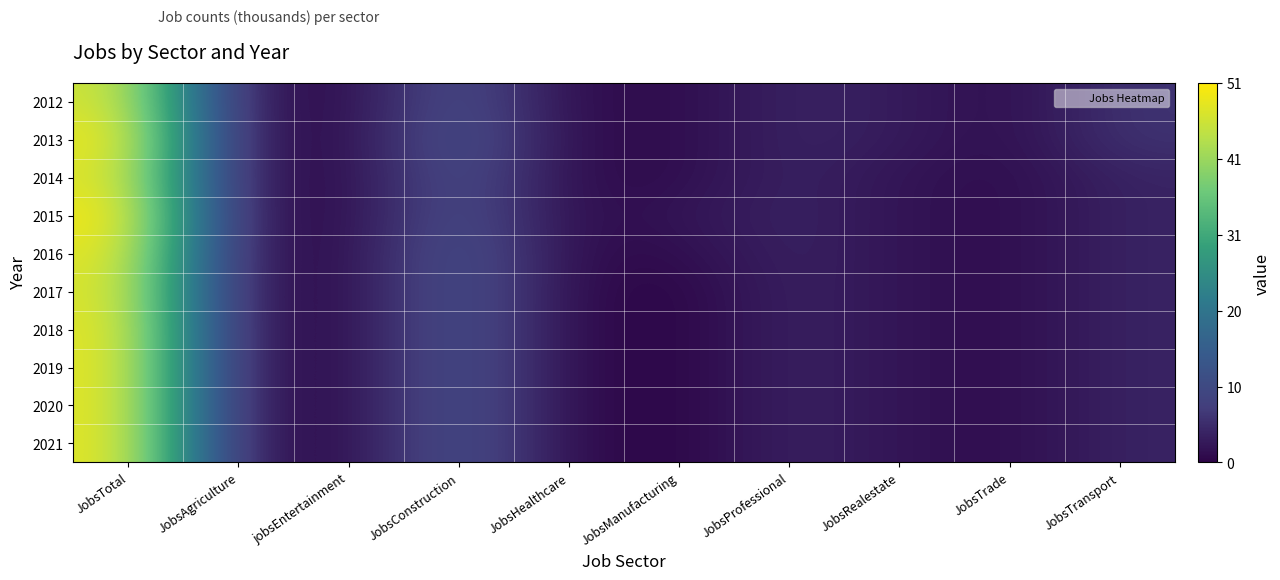

How many series are shown in this chart?

10